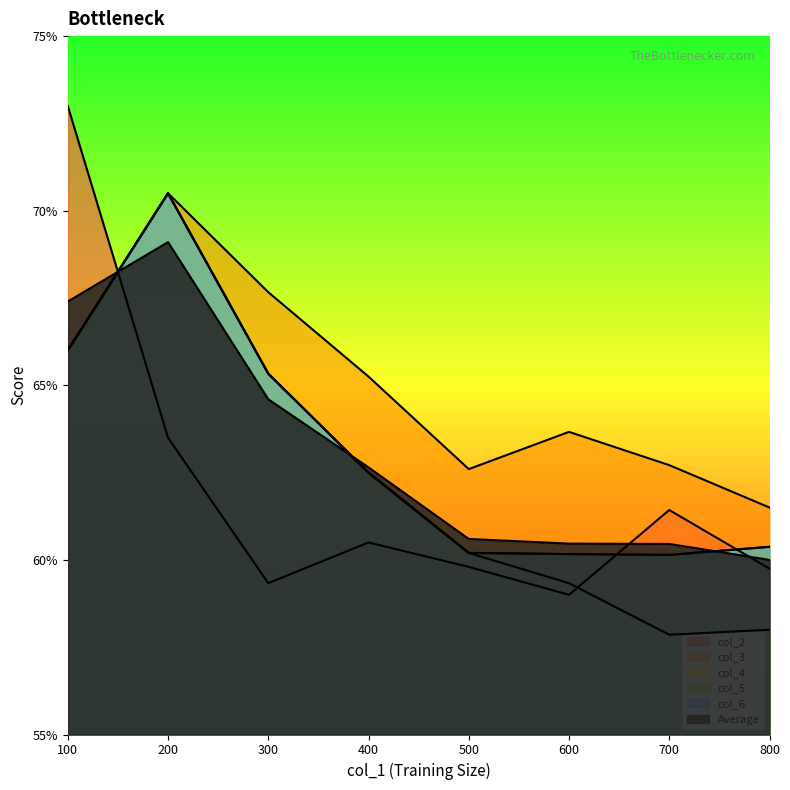

Does the chart have visible grid lines?

No